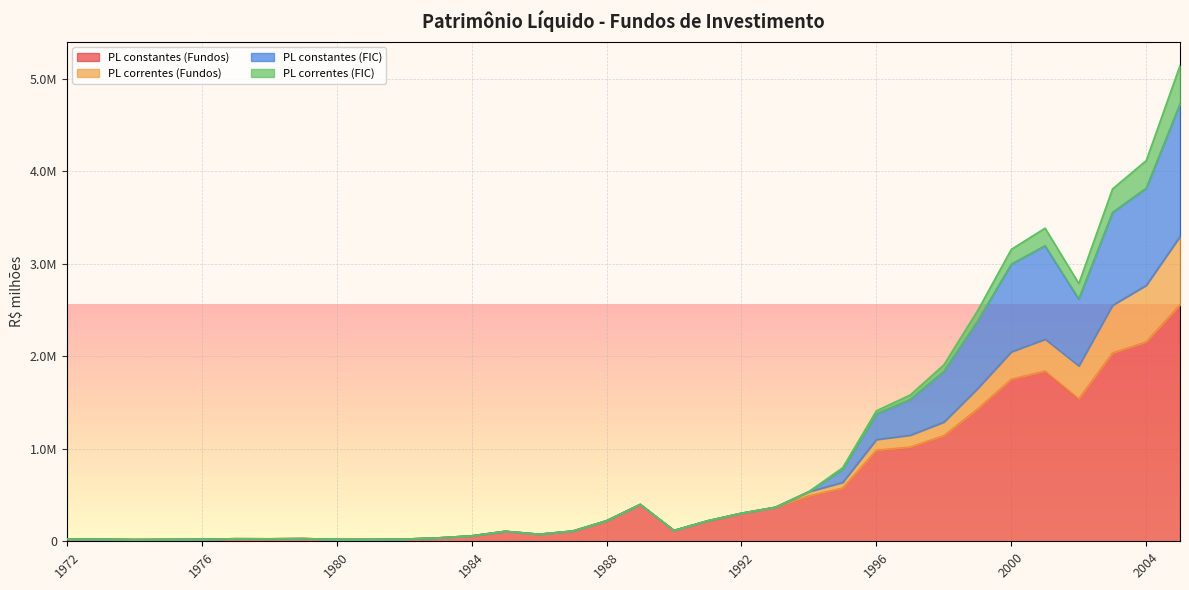

At how many categories does at least one series exceed 4550629?

1